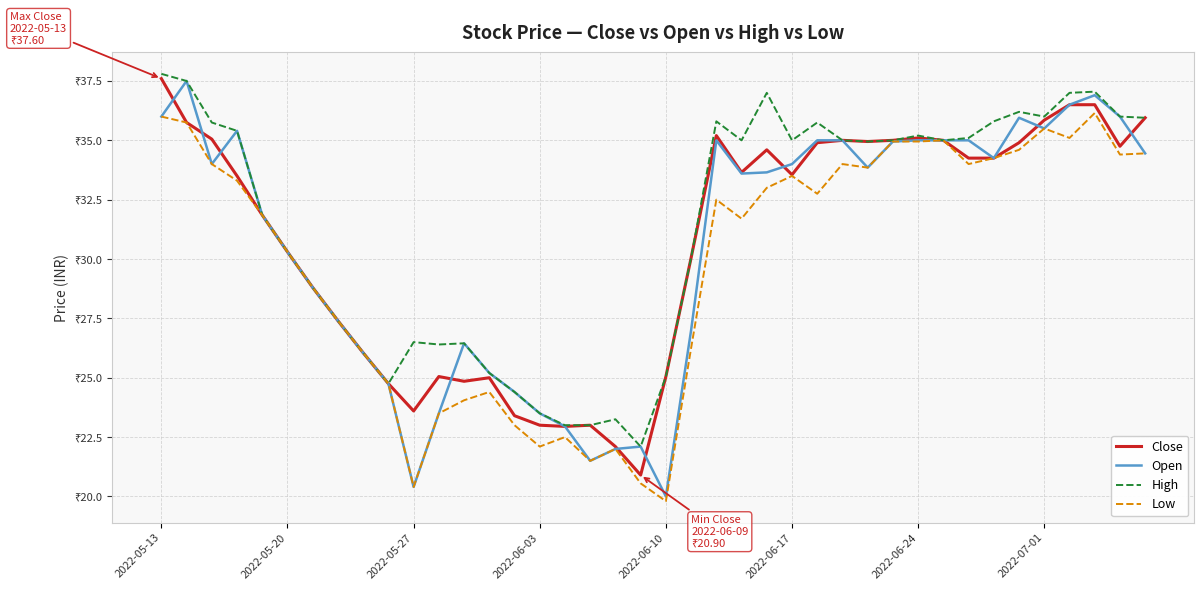

Is this an area chart (filled region under the line)?

No